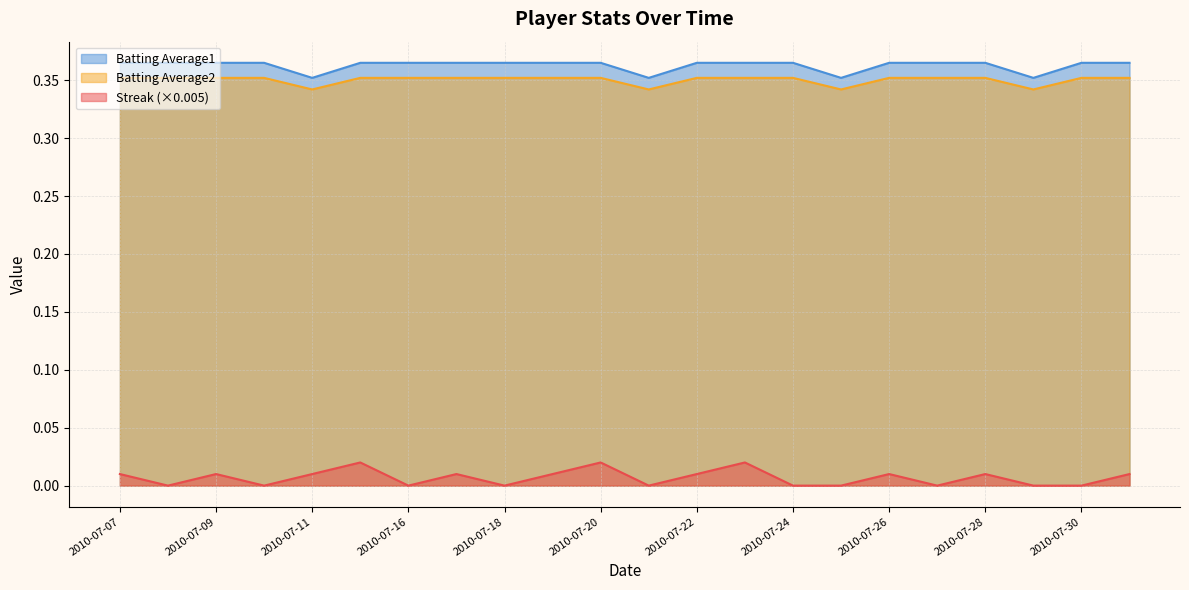

Reading right to left, what are all the values shown in this chart?

Streak: 0.0	0.0	0.0	0.0	0.0	0.0	0.0	0.0	0.0	0.0	0.0	0.0	0.0	0.0	0.0	0.0	0.0	0.0	0.0	0.0	0.0	0.0
Batting Average2: 0.4	0.4	0.4	0.4	0.4	0.4	0.4	0.4	0.4	0.4	0.4	0.4	0.4	0.4	0.4	0.4	0.4	0.4	0.4	0.4	0.4	0.4
Batting Average1: 0.4	0.4	0.3	0.4	0.4	0.4	0.3	0.4	0.4	0.4	0.3	0.4	0.4	0.4	0.4	0.4	0.4	0.3	0.4	0.4	0.4	0.4